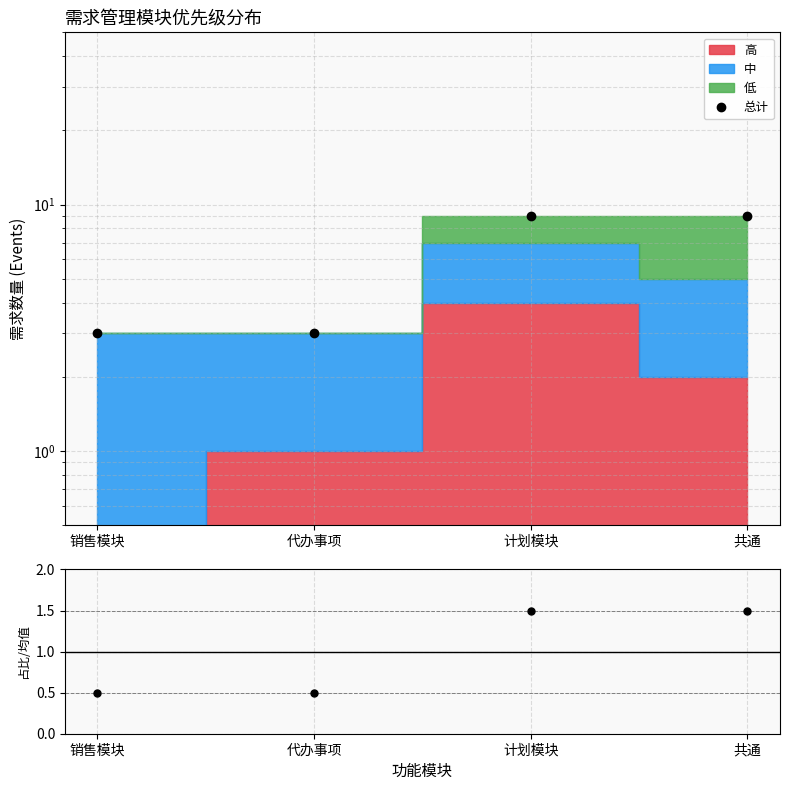

What is the label of the 1st point from the left?

销售模块